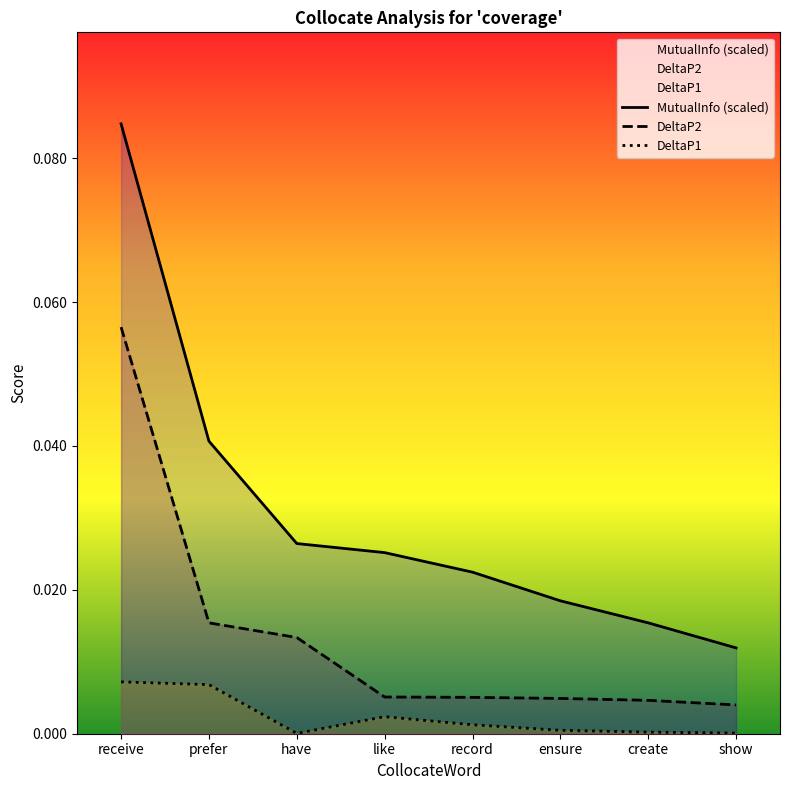

Which category has the lowest value across all series?

have